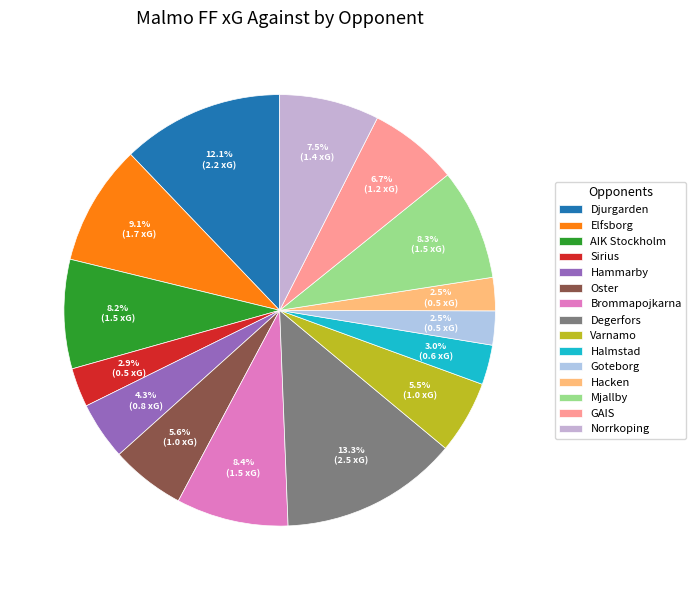

To the nearest percent, what is the difference between the largest and smallest slice percentages?

11%